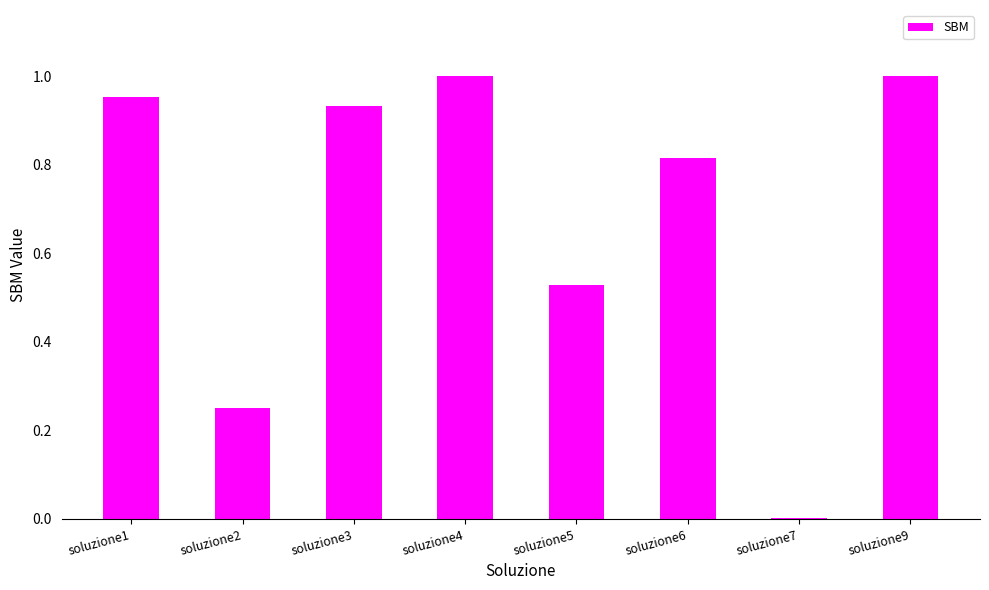

True or false: the data shows 0.8 at soluzione5.

False